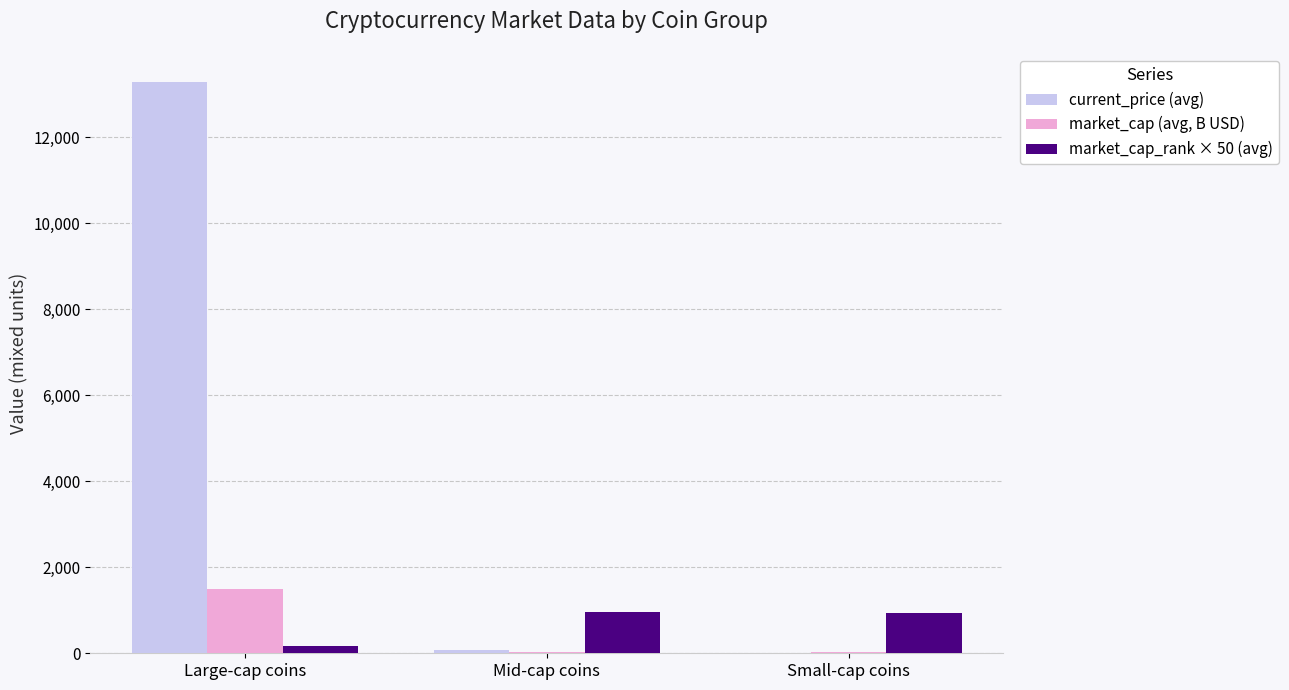

At which category does the chart reach its peak across all series?

Large-cap coins